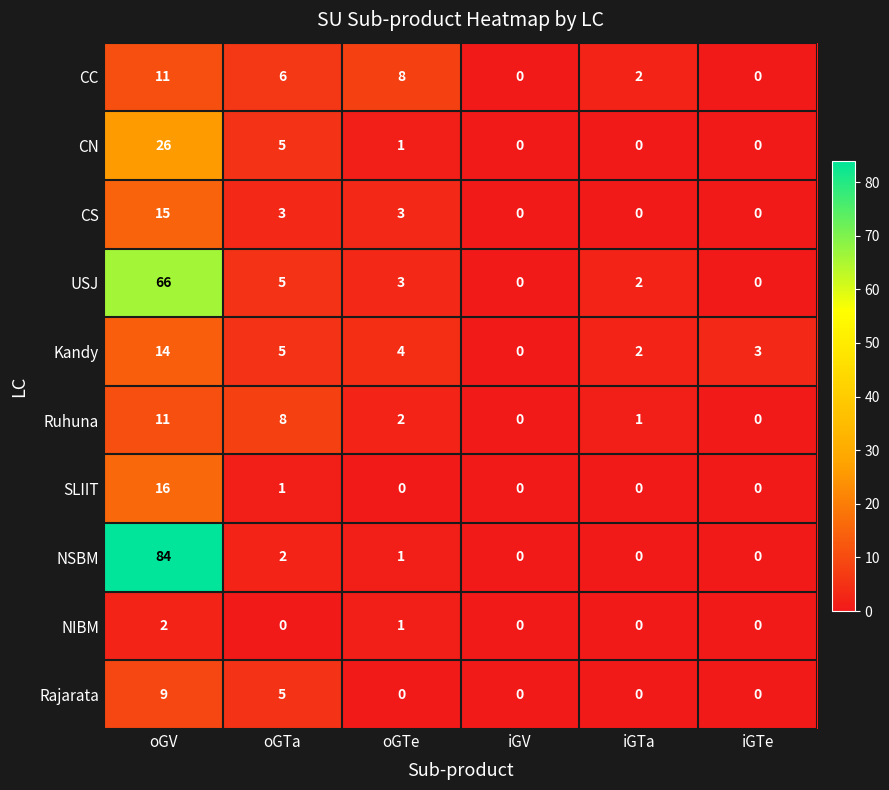

True or false: CN has a value of -8 at iGV.

False